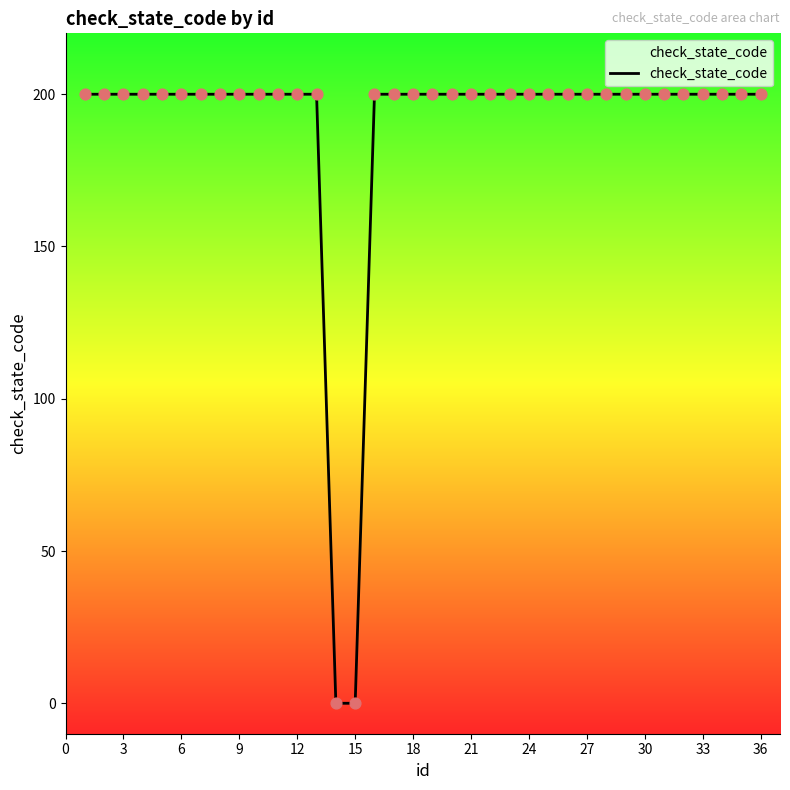

What is the difference between the maximum and minimum values?

200